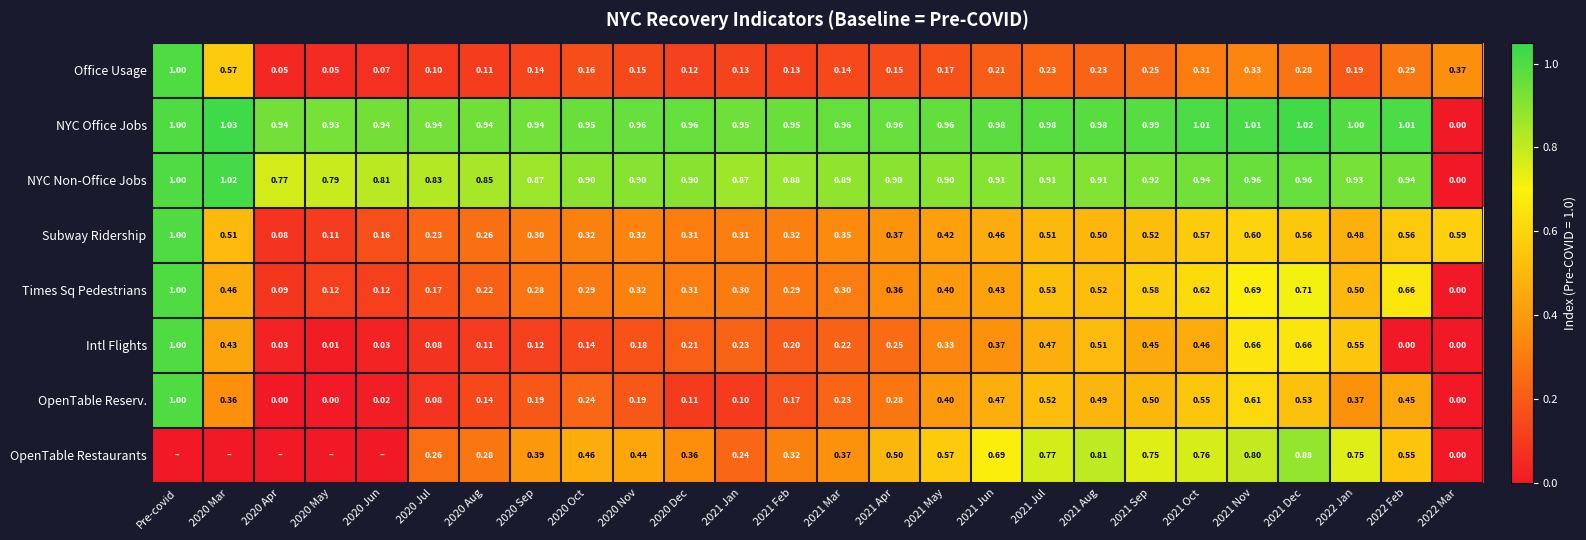

Which series changed the most between 2021 Feb and 2021 Apr?

OpenTable Restaurants